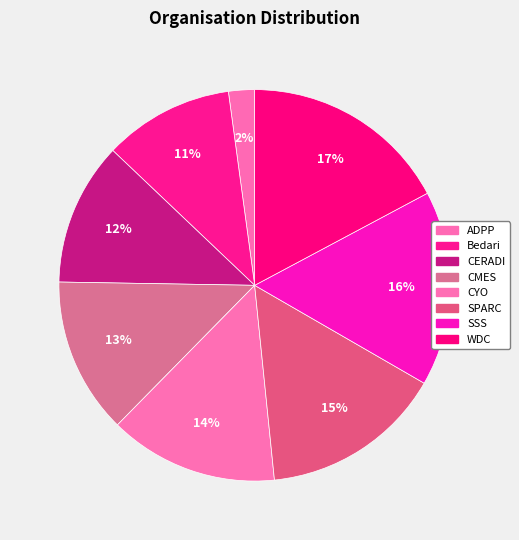

To the nearest percent, what is the combined percentage of SPARC and ADPP?

17%